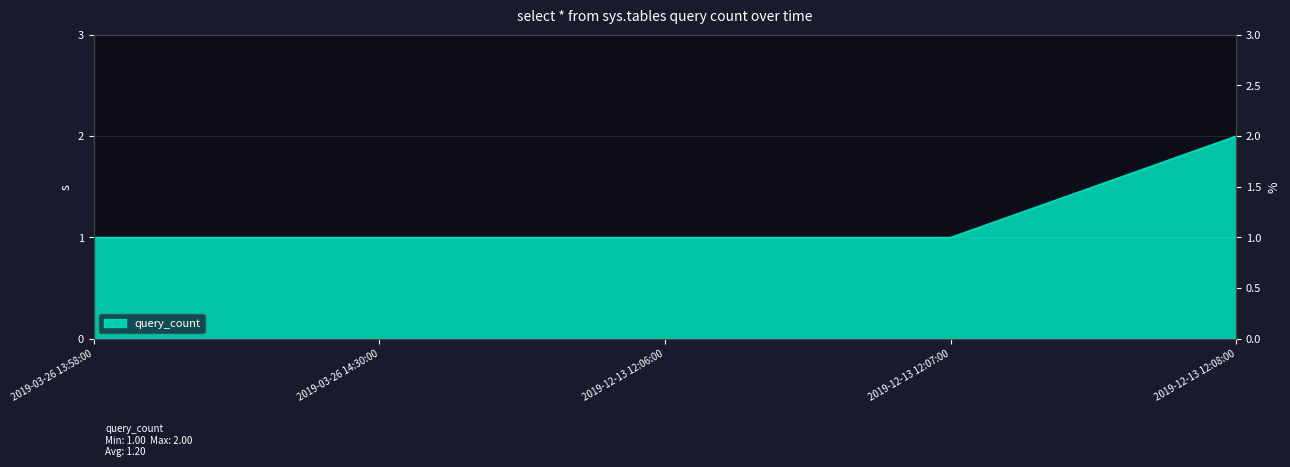

What is the minimum value shown in the chart?

1